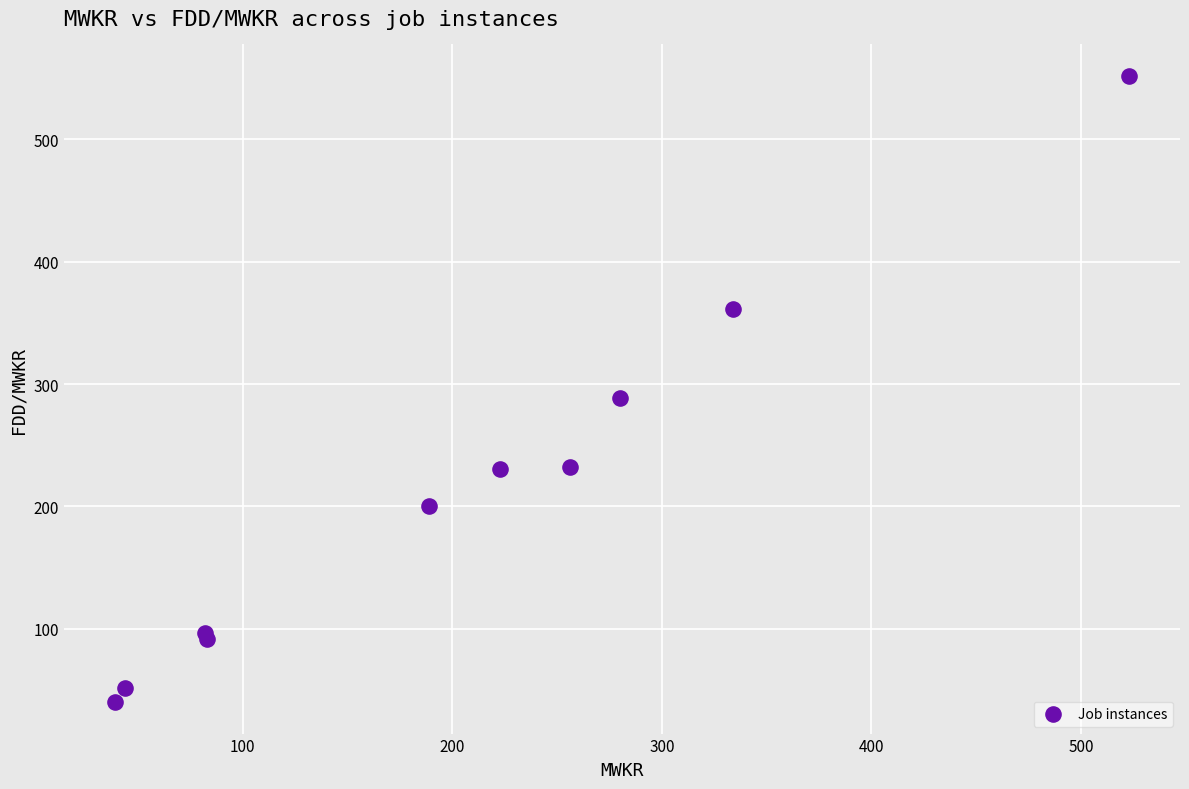

What Y value in the scatter plot is closest to 296?

289